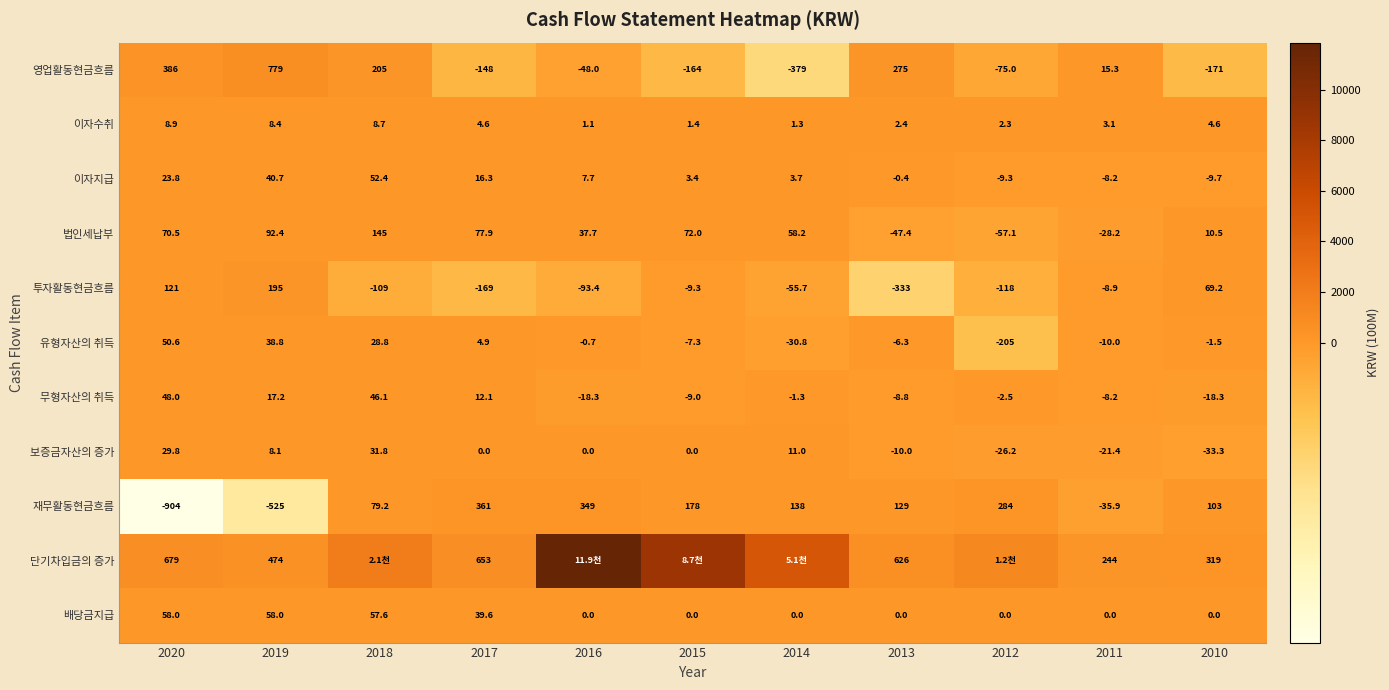

What is the difference between the maximum and minimum values in the 보증금자산의 증가 series?

65.1